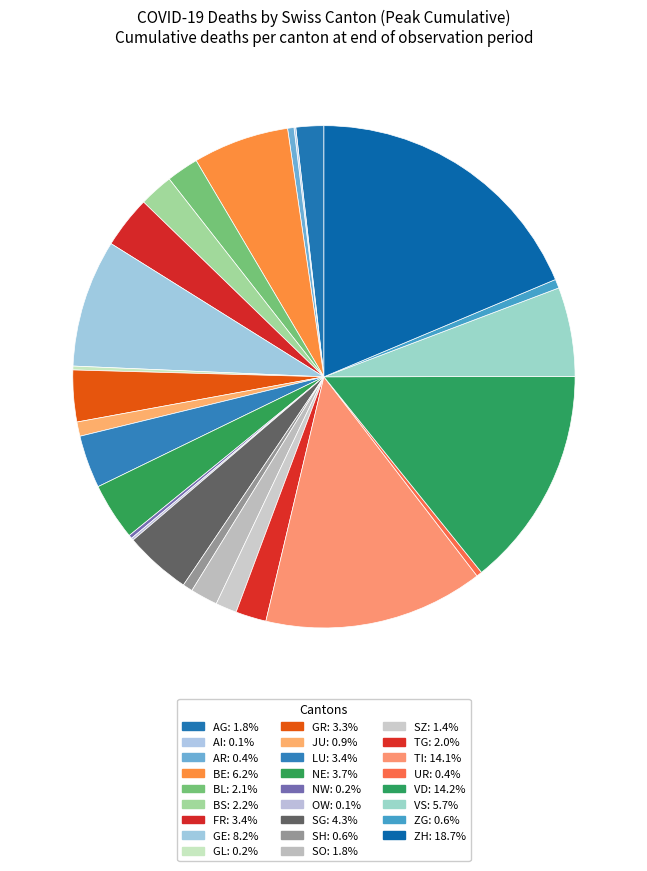

To the nearest percent, what is the difference between the largest and smallest slice percentages?

19%